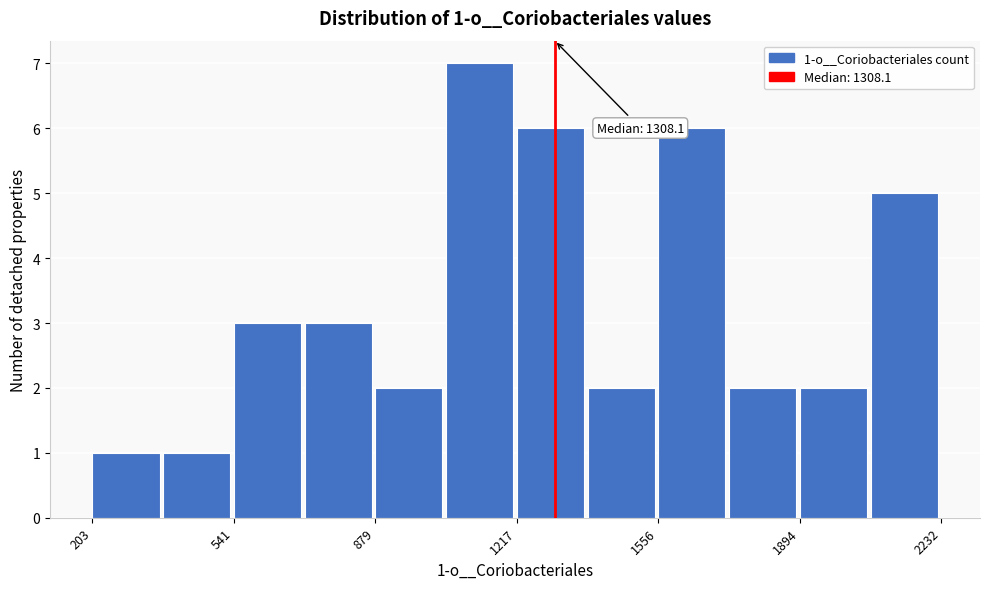

Around what value on the x-axis is the tallest bar? Give the approximate position of its centre, as read against the axis.

1150